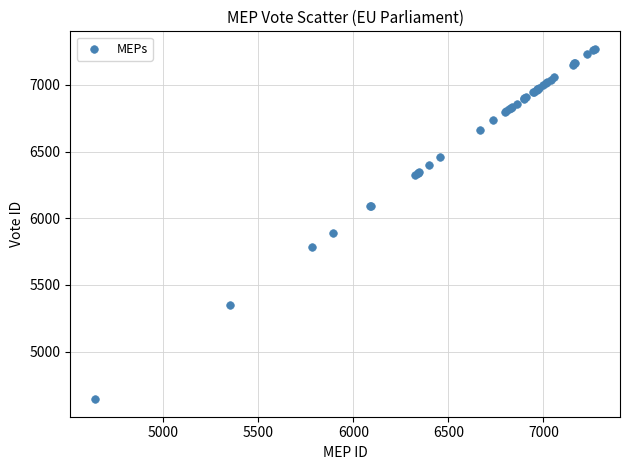

What Y value in the scatter plot is closest to 5957?

5891